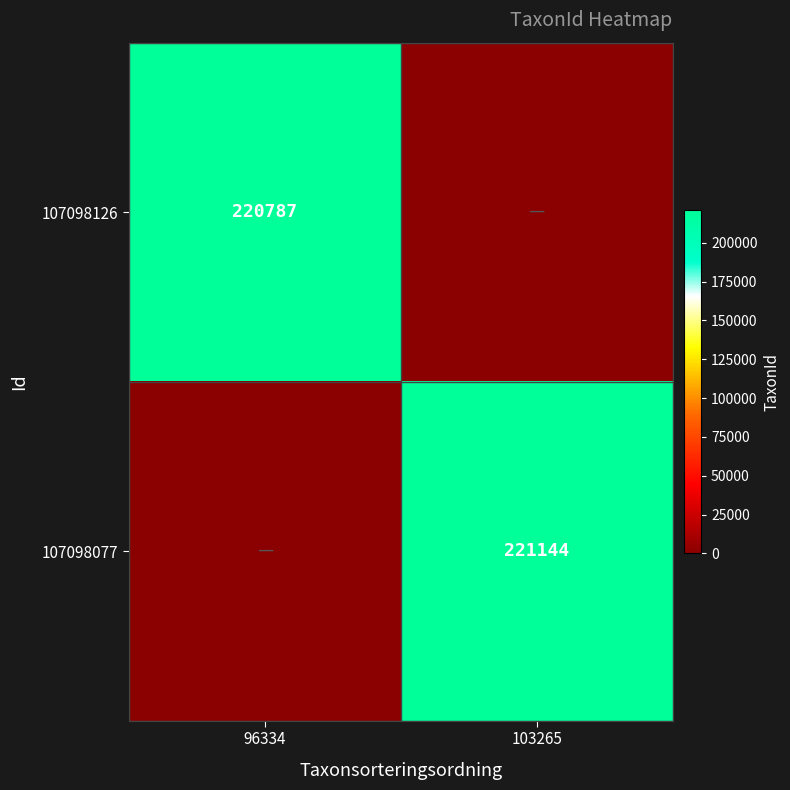

Which label corresponds to the smallest value in the chart?

103265